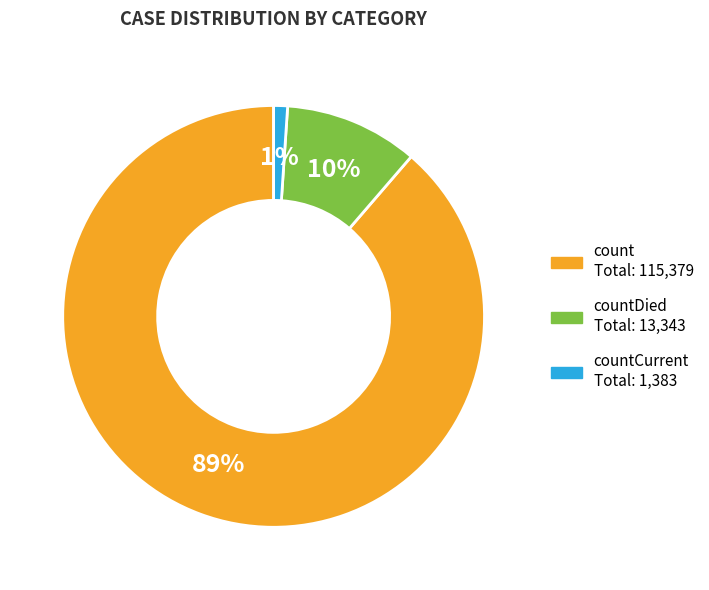

How many slices are in this pie chart?

3